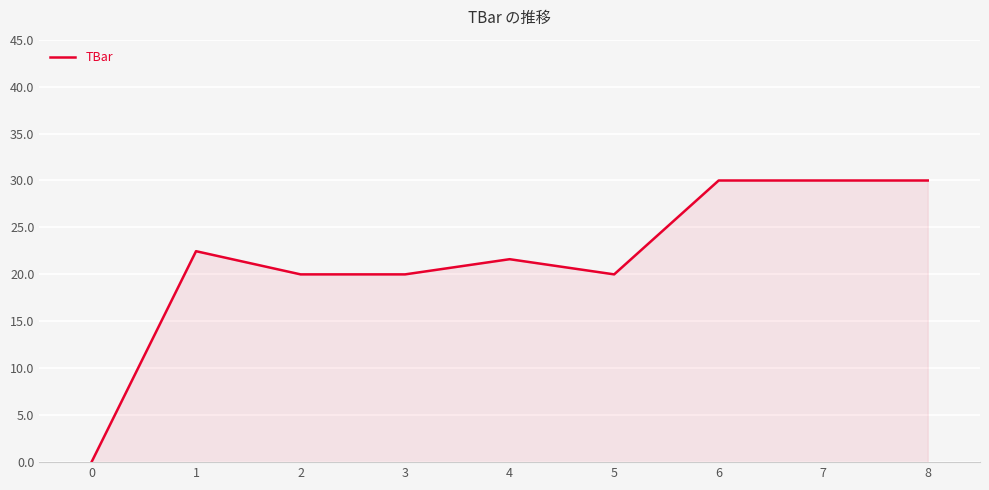

What is the change in value from 2 to 8?

+10.0